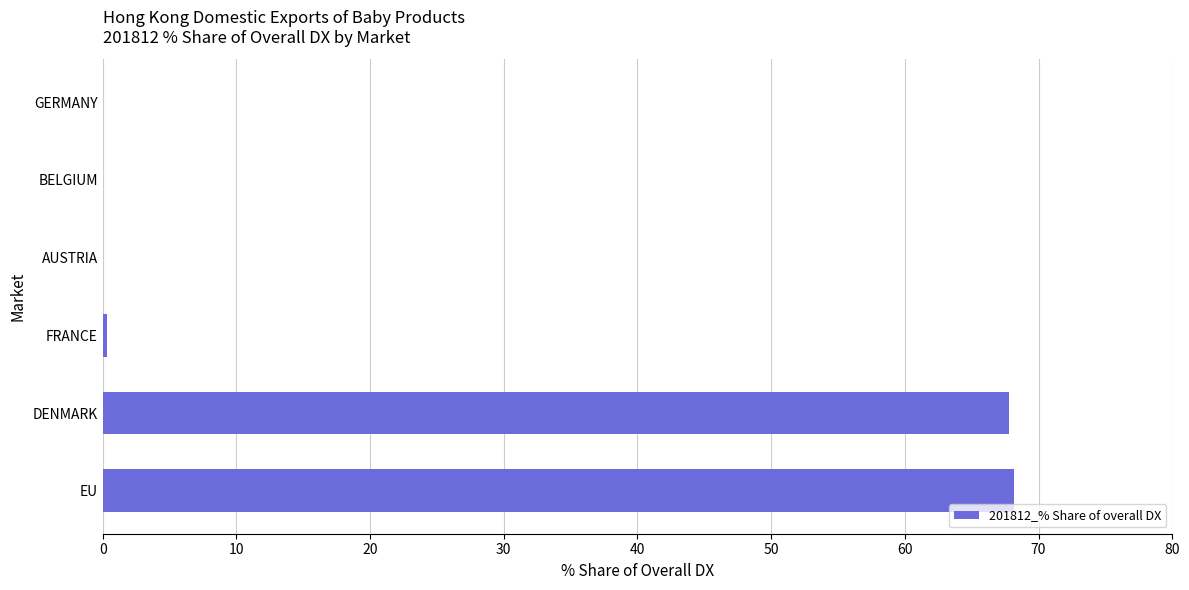

What is the sum of the values at DENMARK and AUSTRIA?

67.8